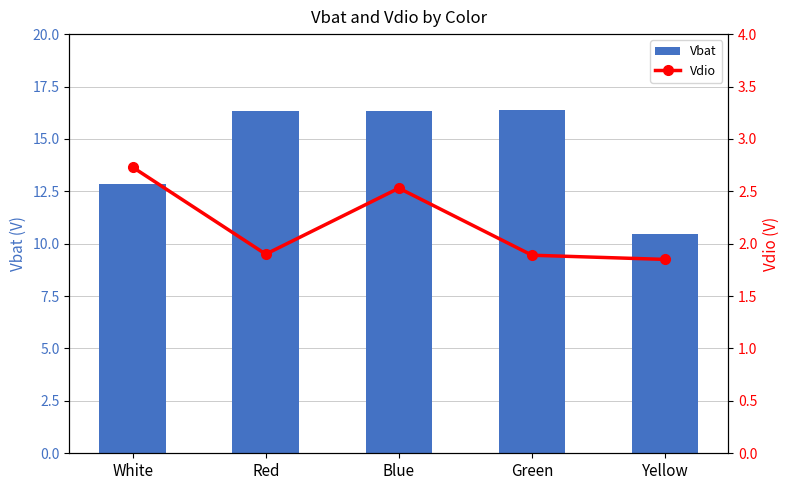

Where does the Vbat series first go above 16?

Red